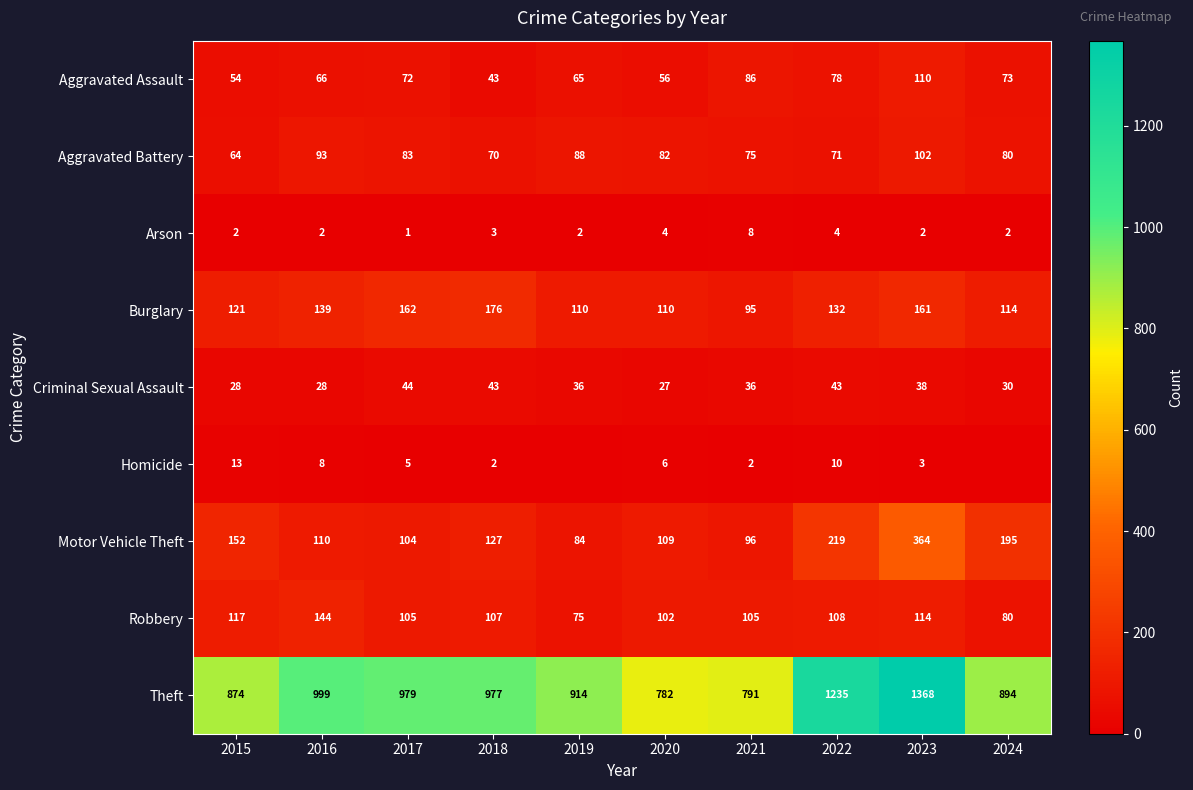

What is the sum of the Aggravated Assault values at 2022 and 2024?

151